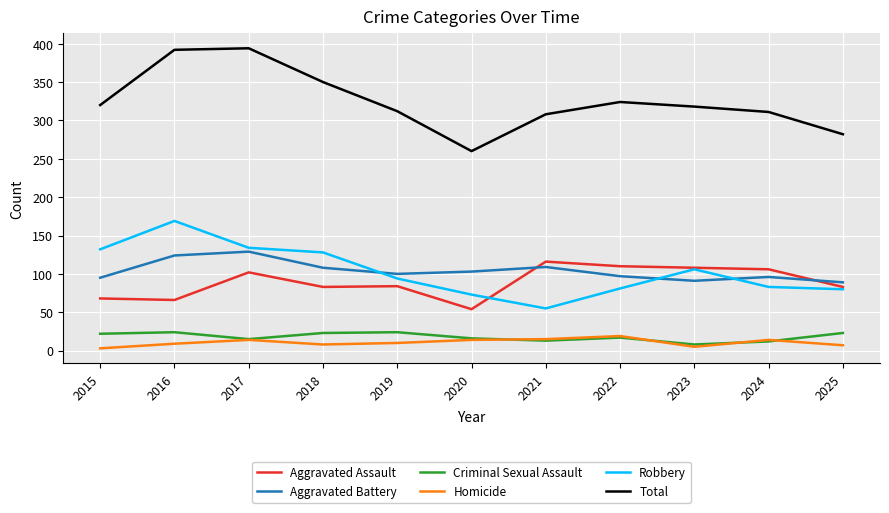

True or false: Criminal Sexual Assault and Robbery cross at least once.

False